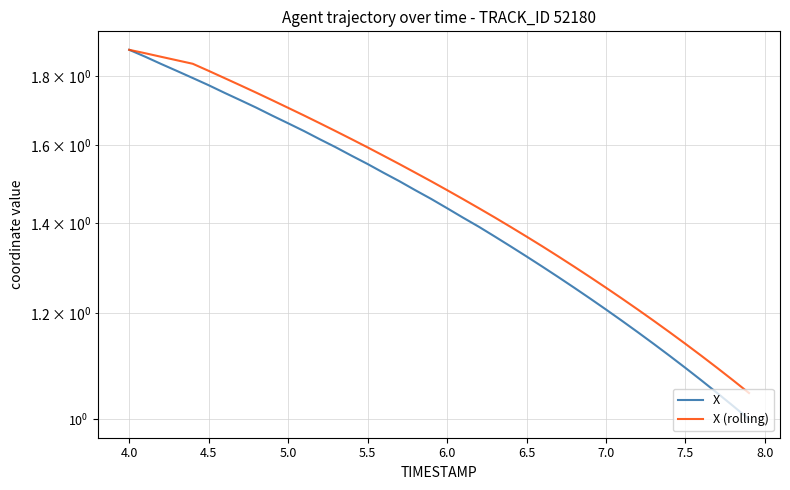

What is the value of the X (rolling) point at the 27th from the left?

1.3